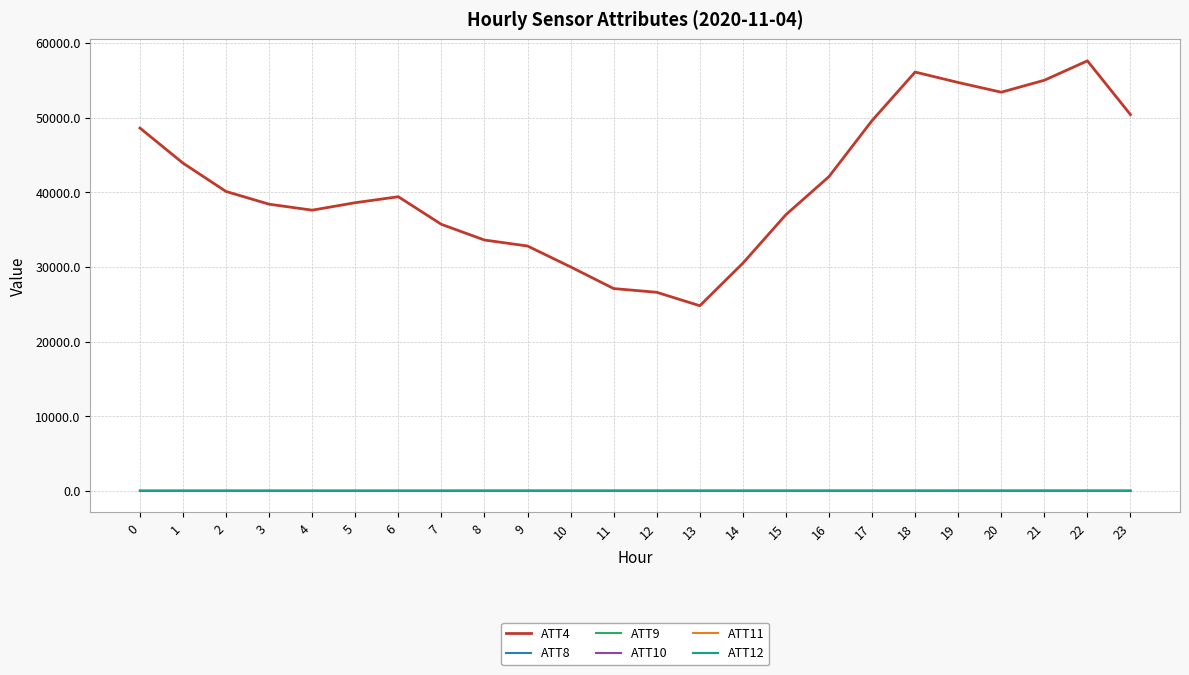

What is the difference between the second highest and minimum values in the ATT11 series?

4.6